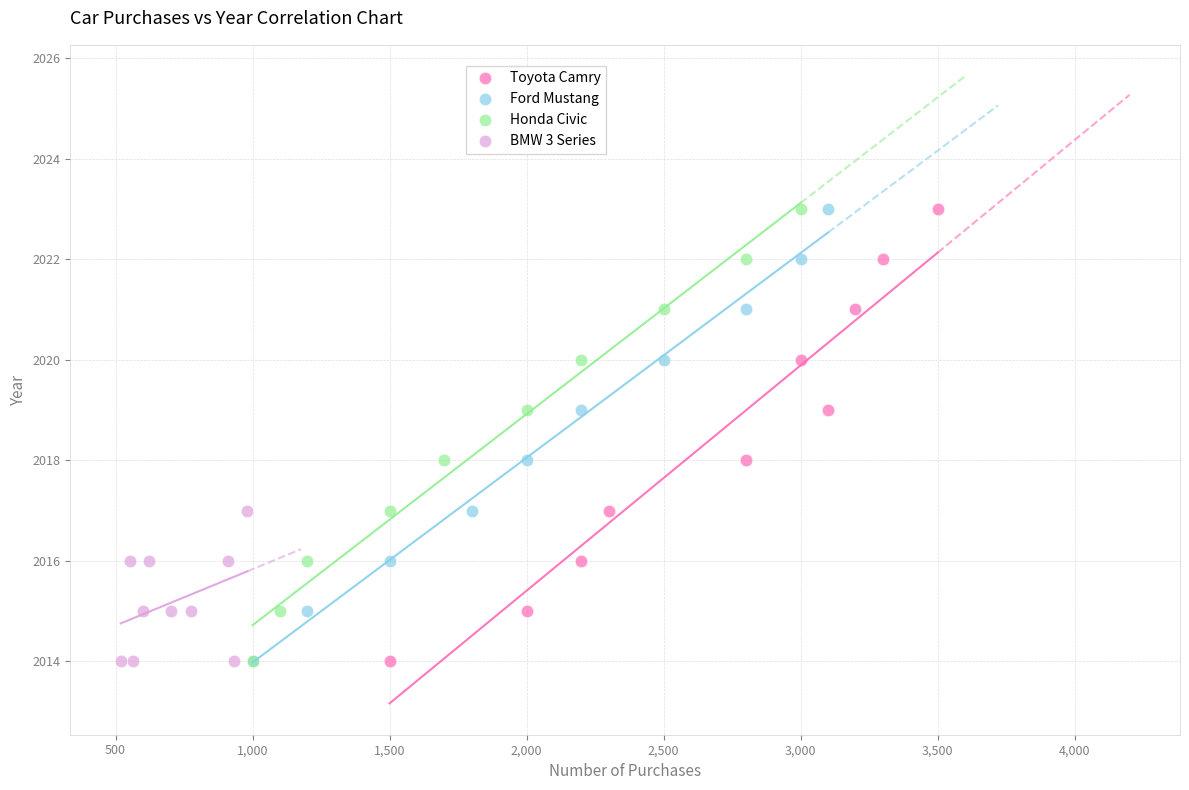

What are all the series names shown in the legend?

Toyota Camry, Ford Mustang, Honda Civic, BMW 3 Series